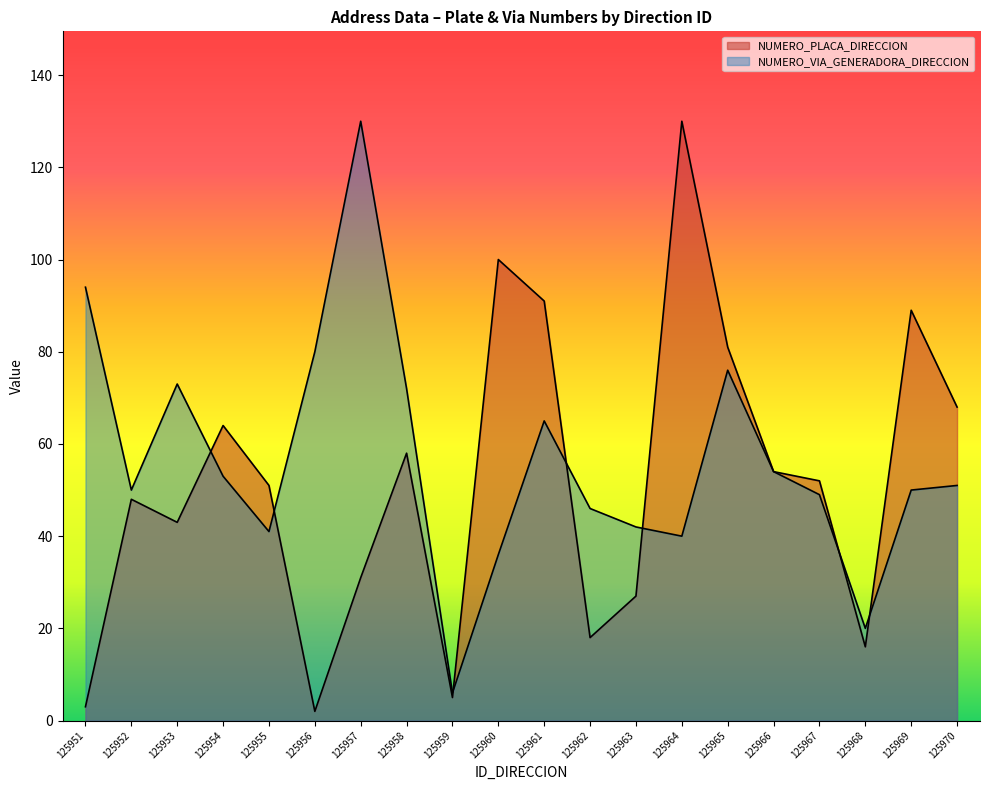

What are all the series names shown in the legend?

NUMERO_PLACA_DIRECCION, NUMERO_VIA_GENERADORA_DIRECCION